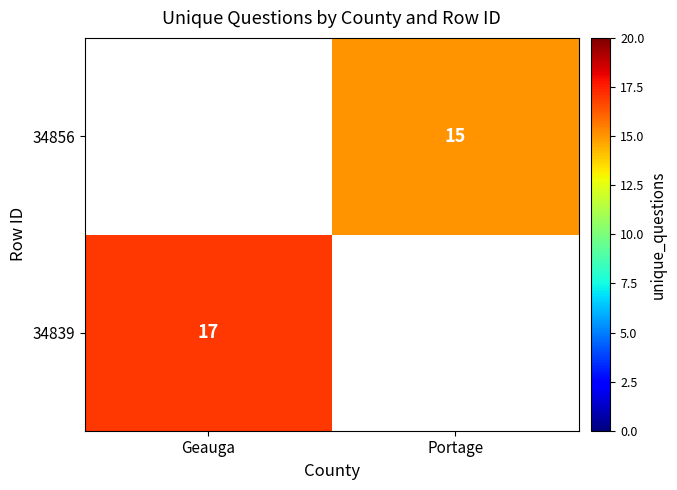

True or false: 34839 has a value of 30 at Geauga.

False